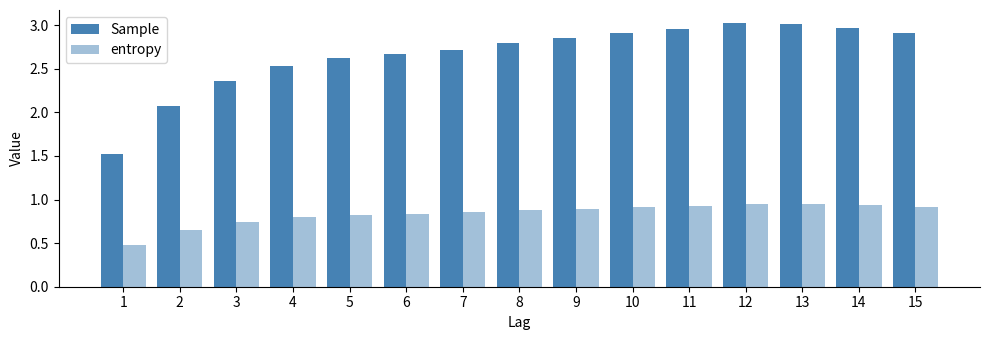

Rank the series by their maximum value, from highest to lowest.

Sample, entropy